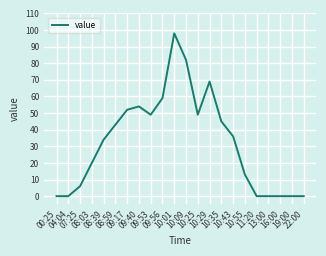

What is the greatest value displayed?

98